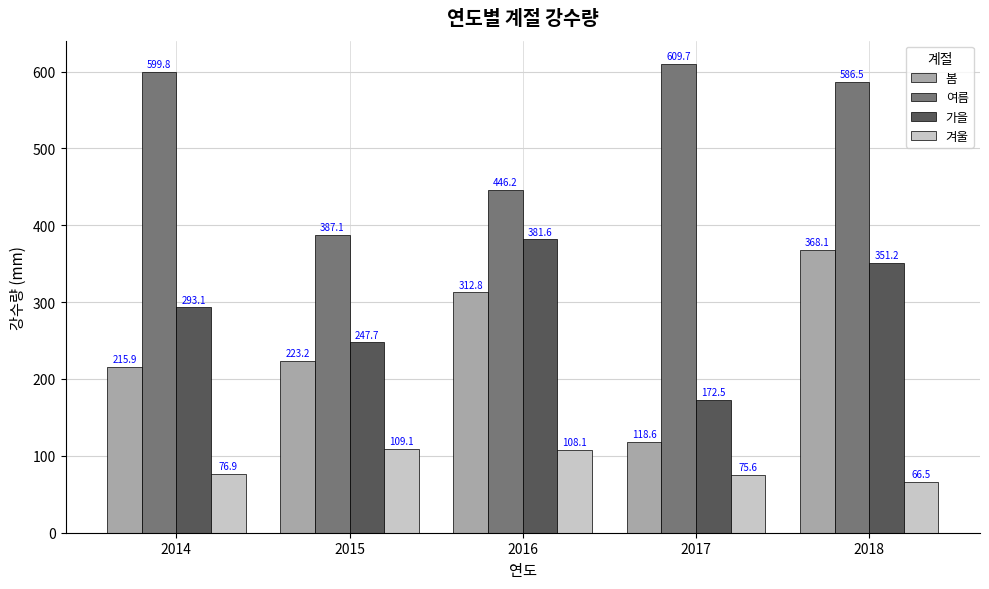

What is the approximate value of 여름 at 2016?

446.2